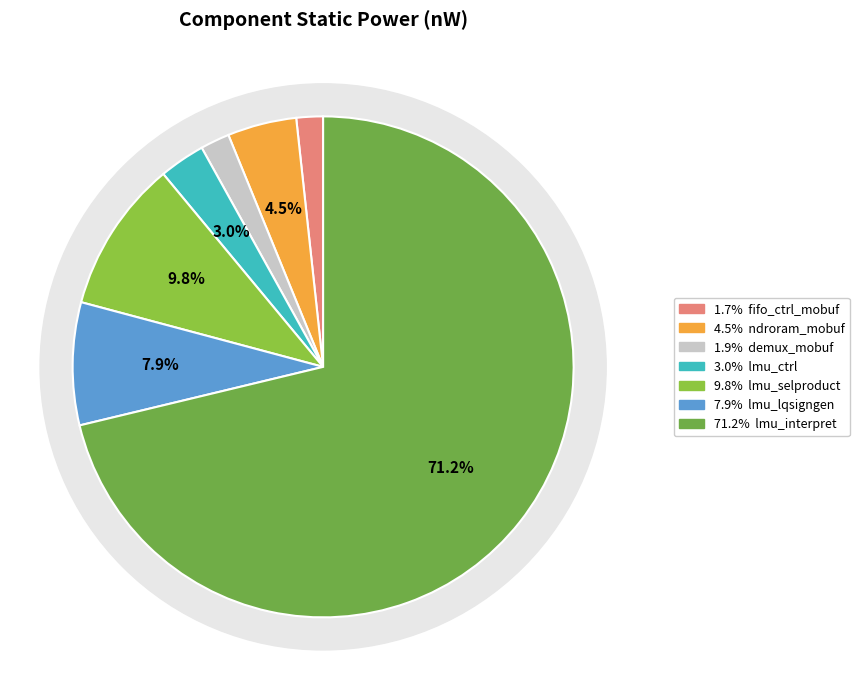

To the nearest percent, what portion does lmu_selproduct represent?

10%